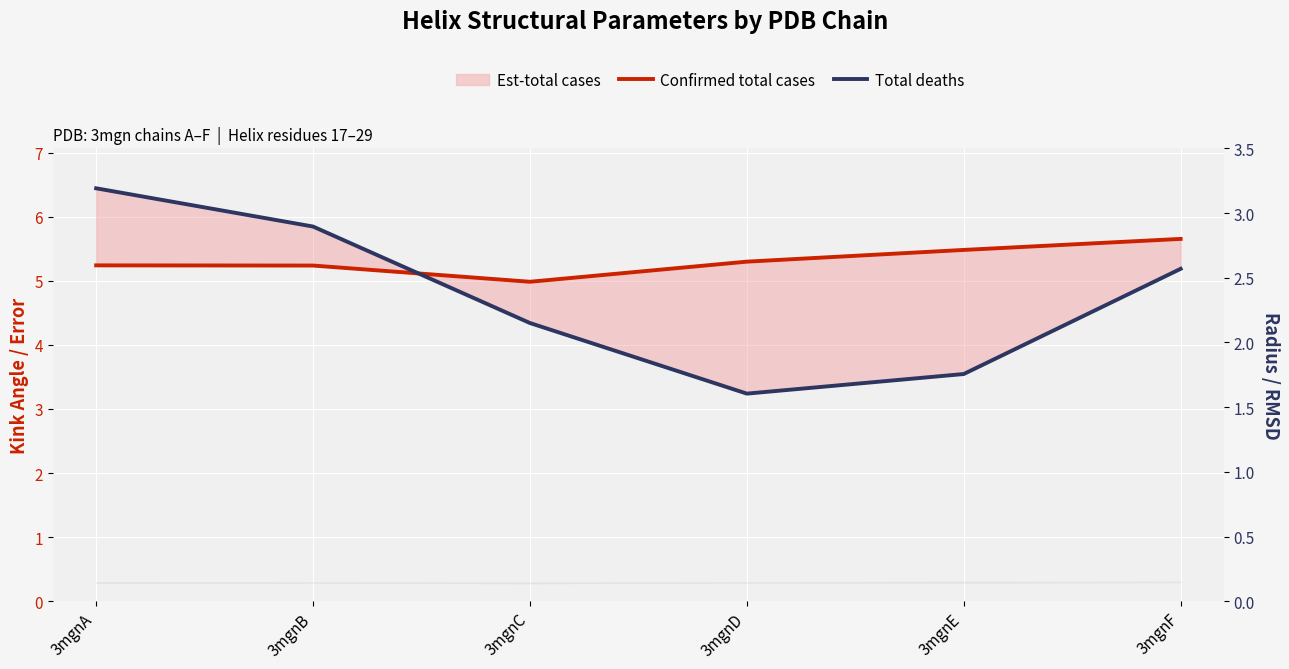

At which label is Confirmed total cases closest to 5?

3mgnC